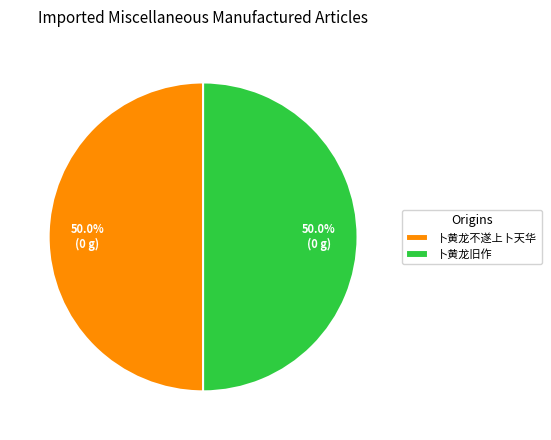

Is the sum of 卜黄龙不遂上卜天华 and 卜黄龙旧作 greater than half?

Yes